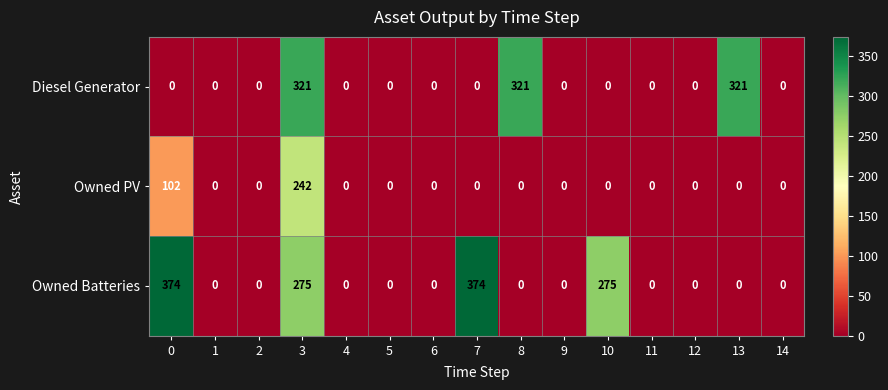

Is it true that Diesel Generator equals 200 at 4?

False